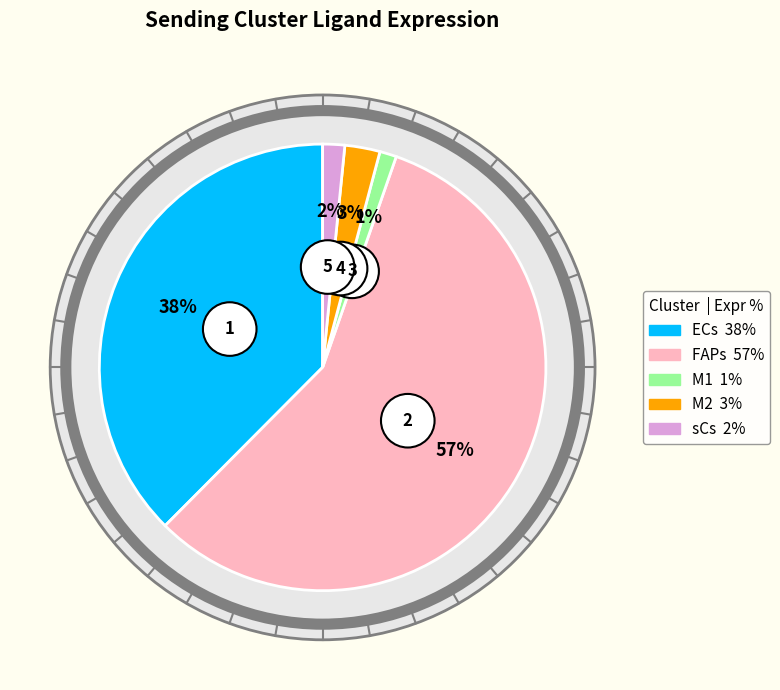

Count the number of slices in the pie.

5